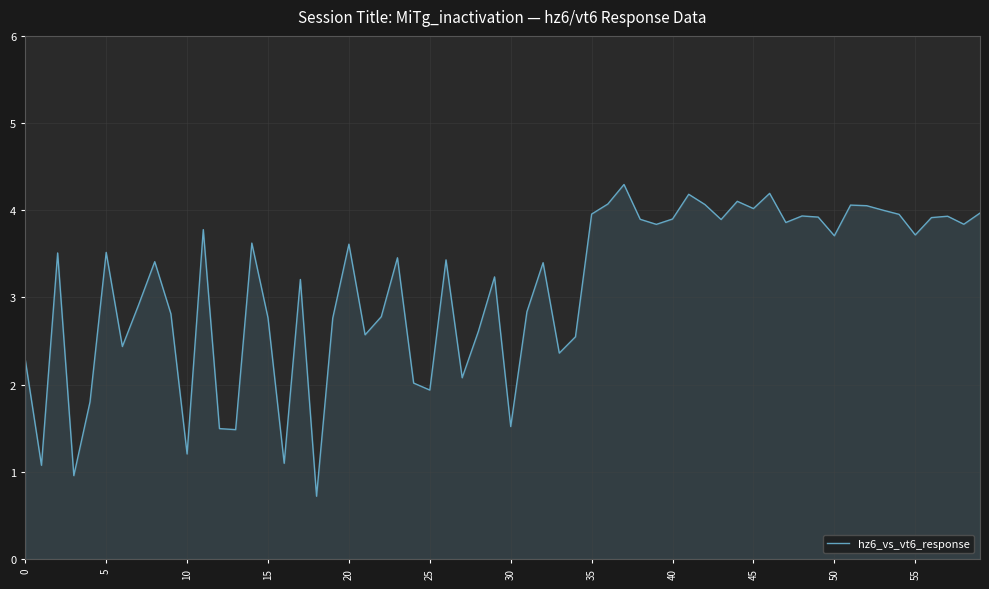

What is the difference between the maximum and minimum values?

3.6